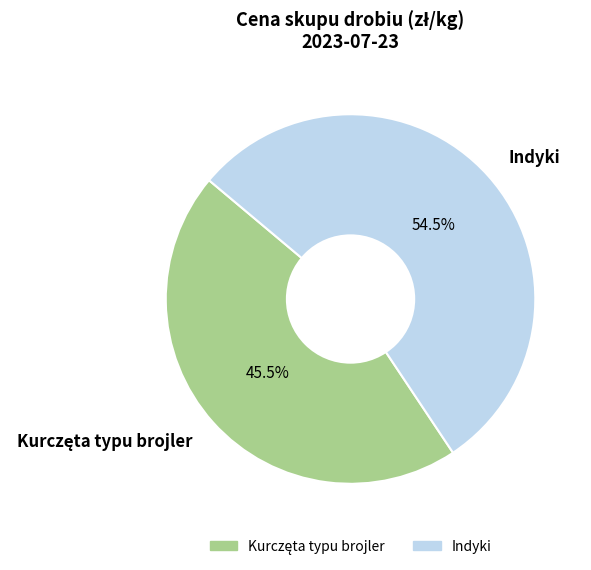

How much of the chart is everything except Indyki?

45.5%